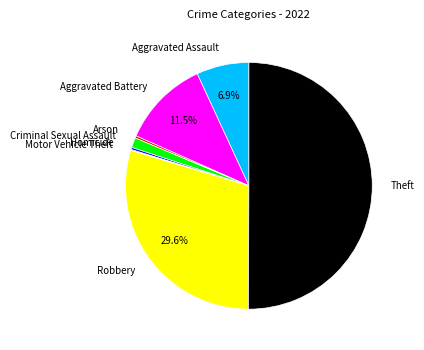

To the nearest percent, what portion does Robbery represent?

30%